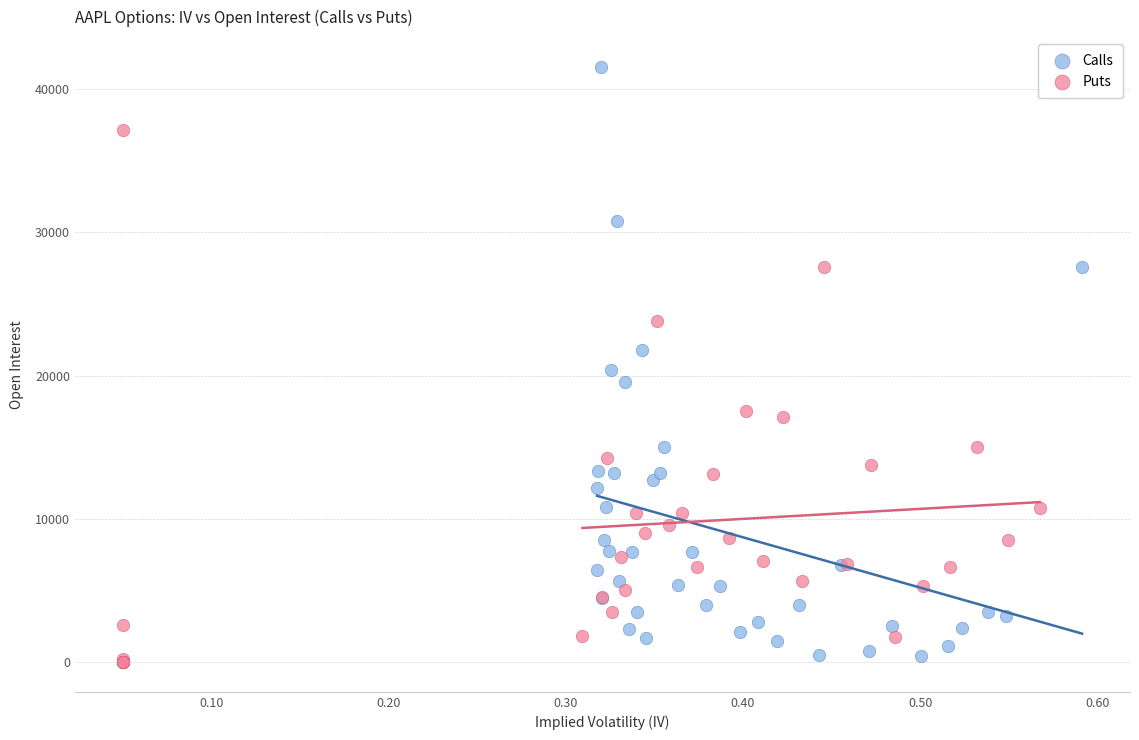

Which series reaches the maximum Y coordinate?

Calls